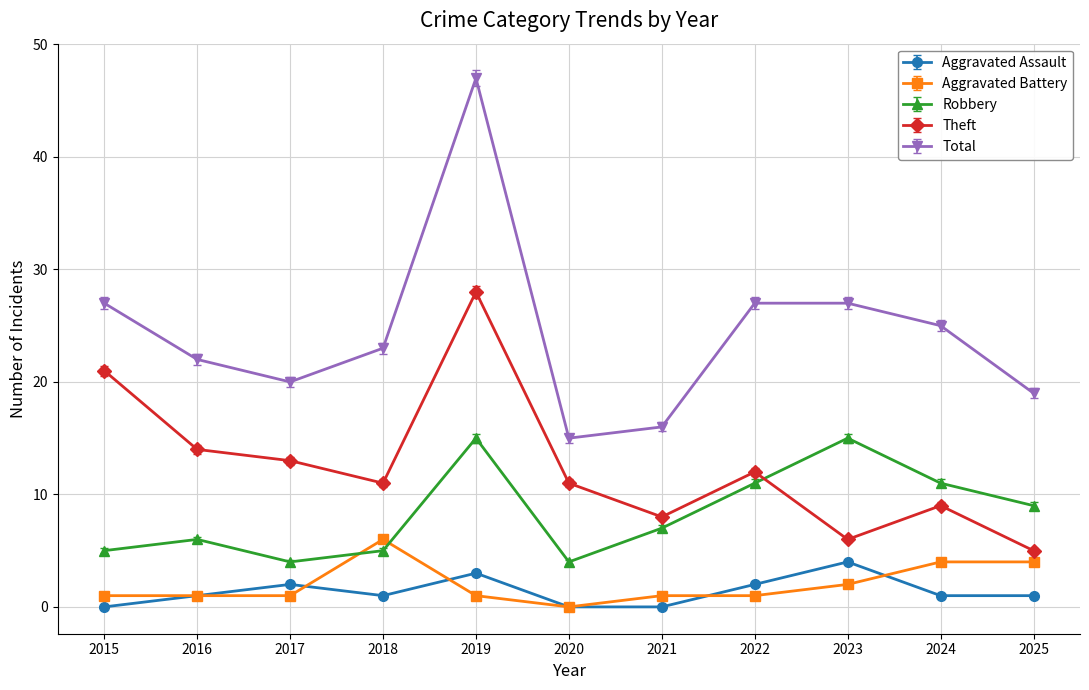

Which series has the largest range (max minus min)?

Total